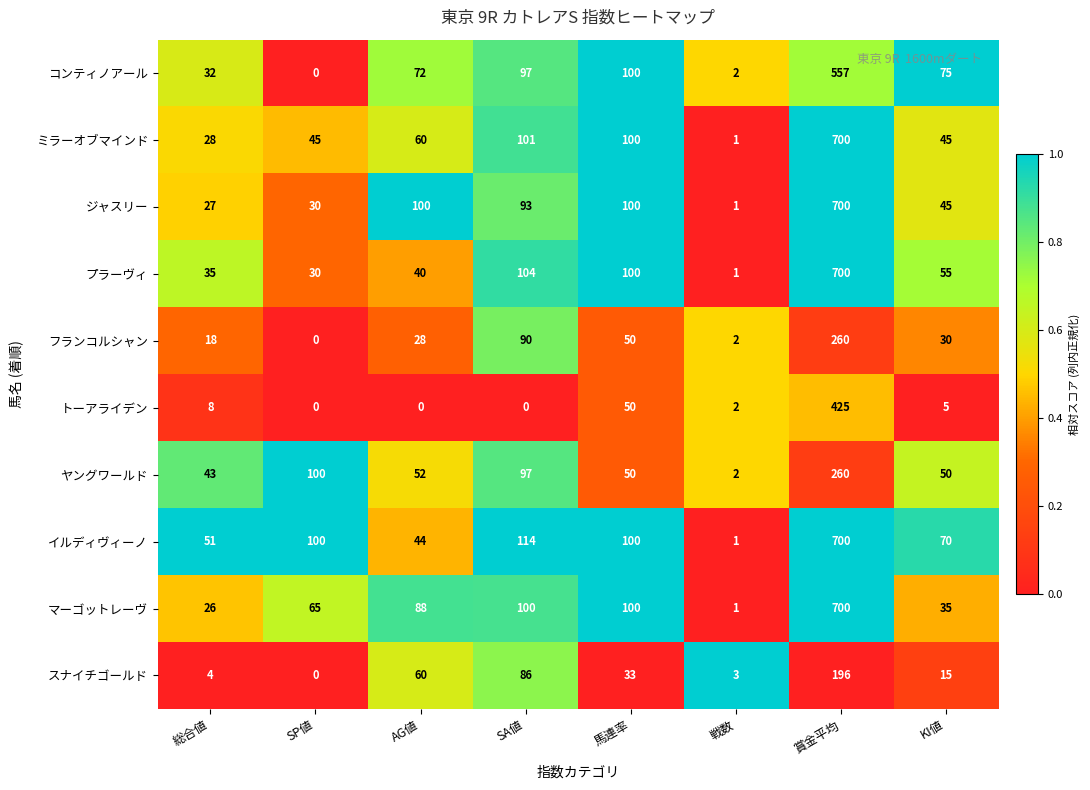

What is the greatest value displayed?

700